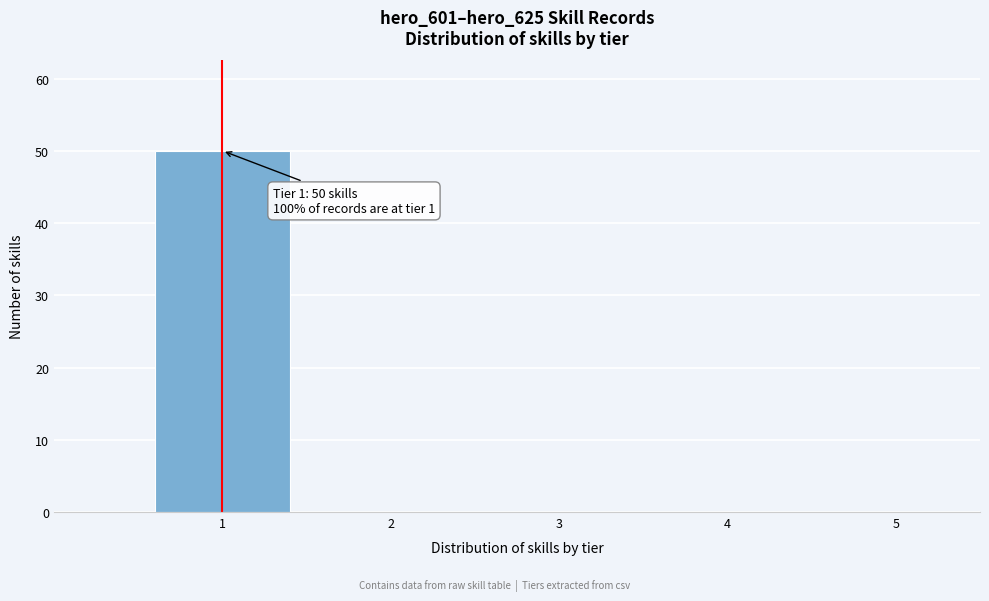

Over which range of the x-axis is the bar tallest?

0.5 to 1.5